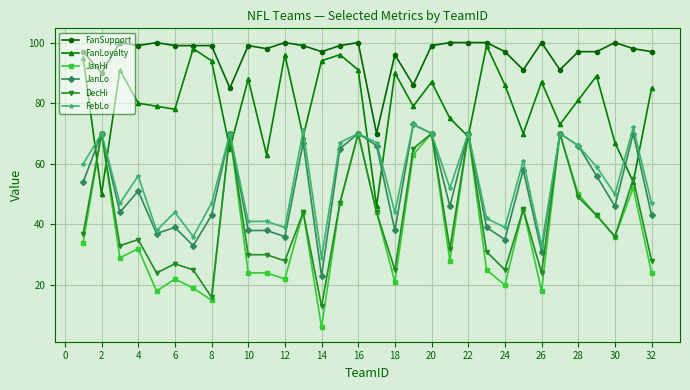

True or false: FanSupport and JanLo intersect in this chart.

False